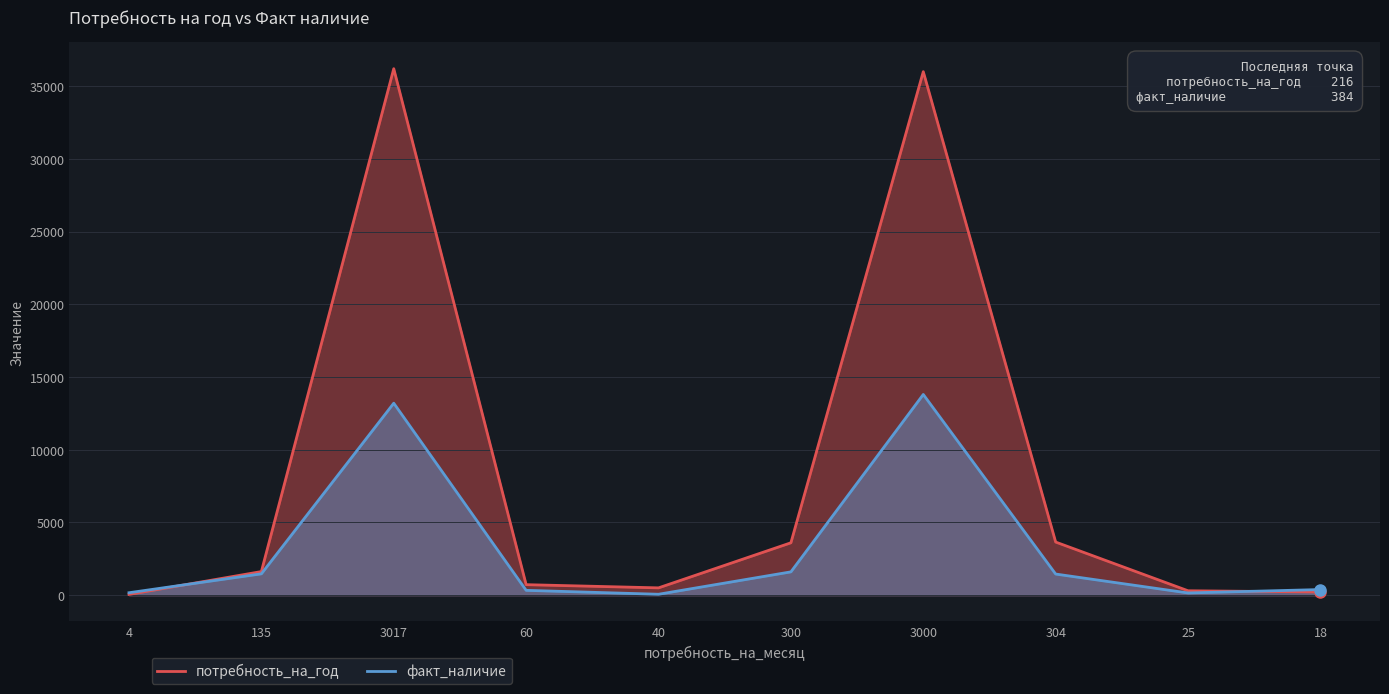

What is the spread (max minus min) of values at 304?

2200